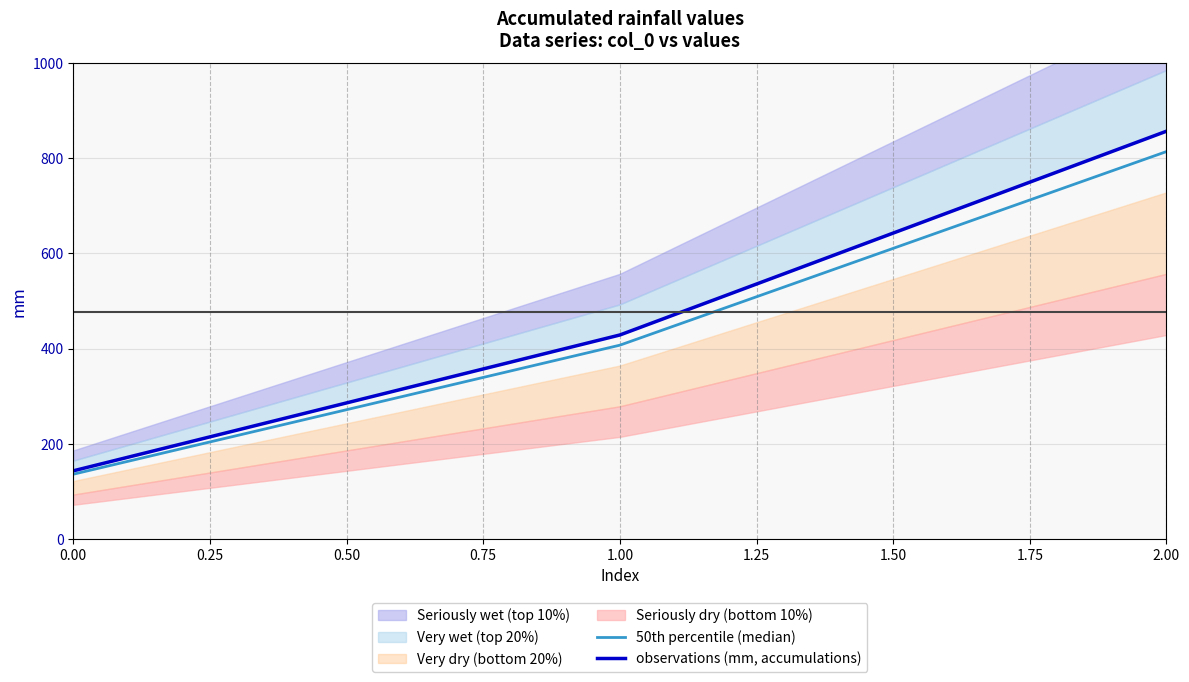

How many data points in observations (mm, accumulations) are less than 428?

1